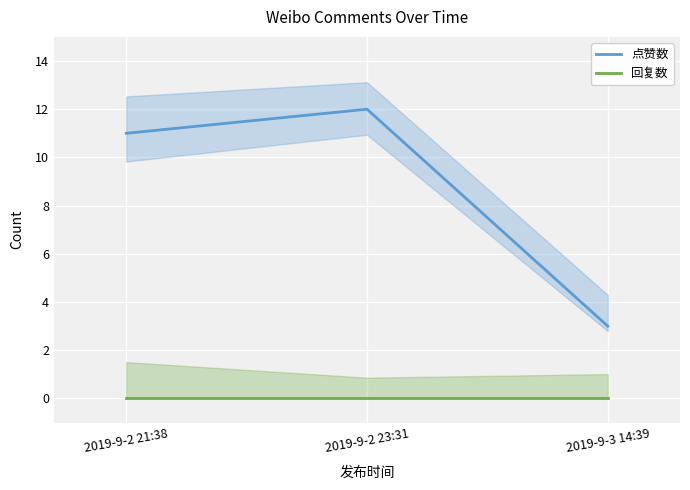

What is the spread (max minus min) of values at 2019-9-2 23:31?

12